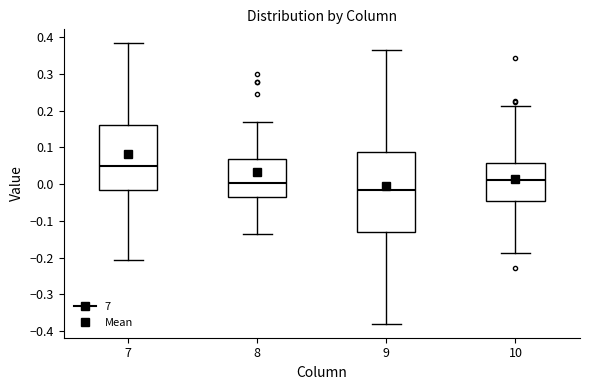

Comparing the boxes themselves (not the whiskers), which one is the tallest?

9